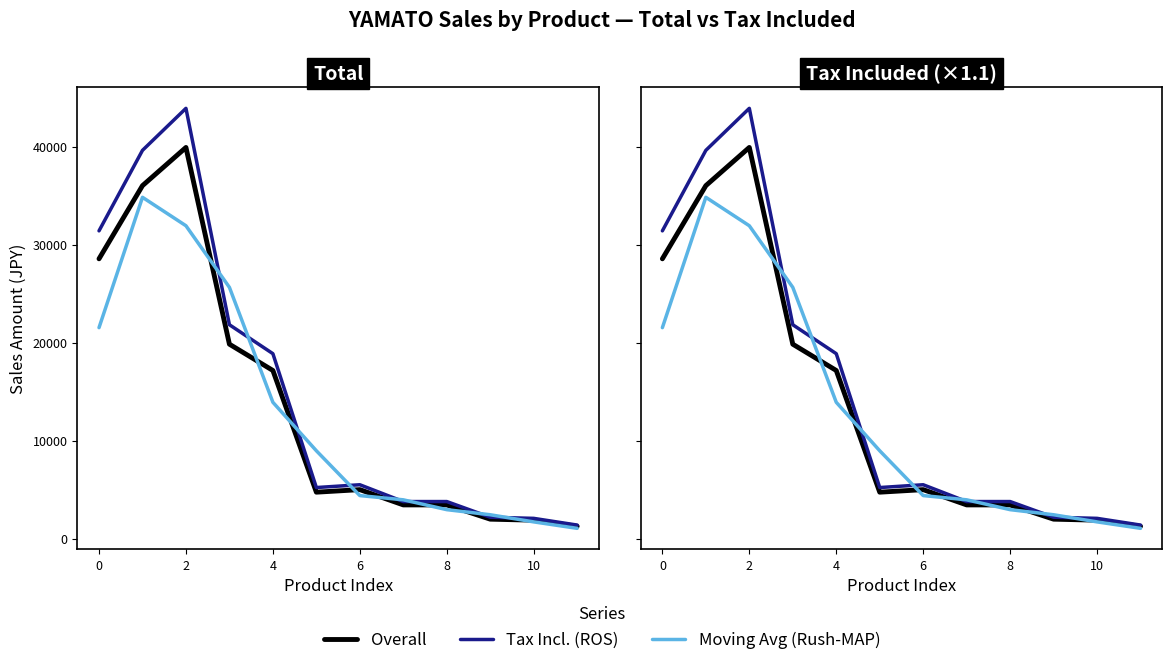

What are all the series names shown in the legend?

Overall, Tax Incl. (ROS), Moving Avg (Rush-MAP)